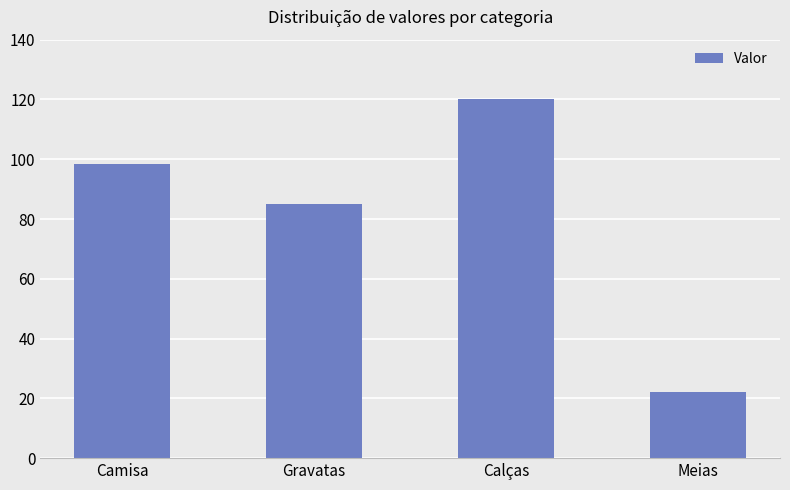

Reading left to right, what are all the values shown in this chart?

98.4	85.0	120.0	22.0